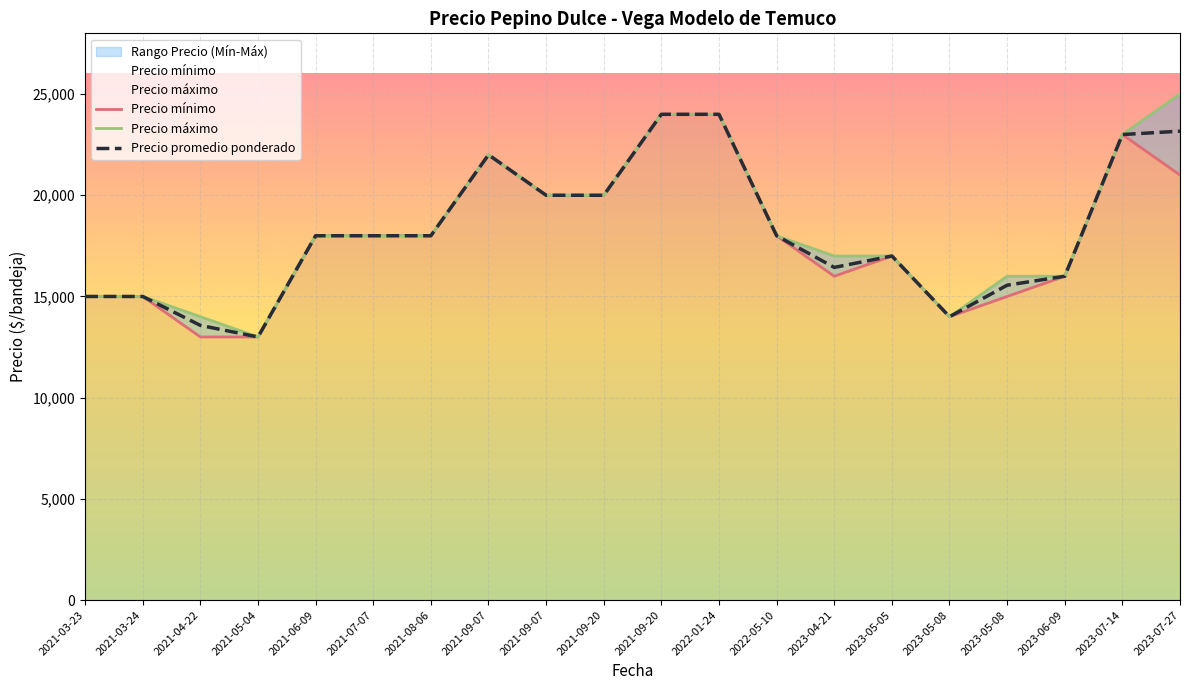

How many data points in Precio promedio ponderado are above 18000?

7